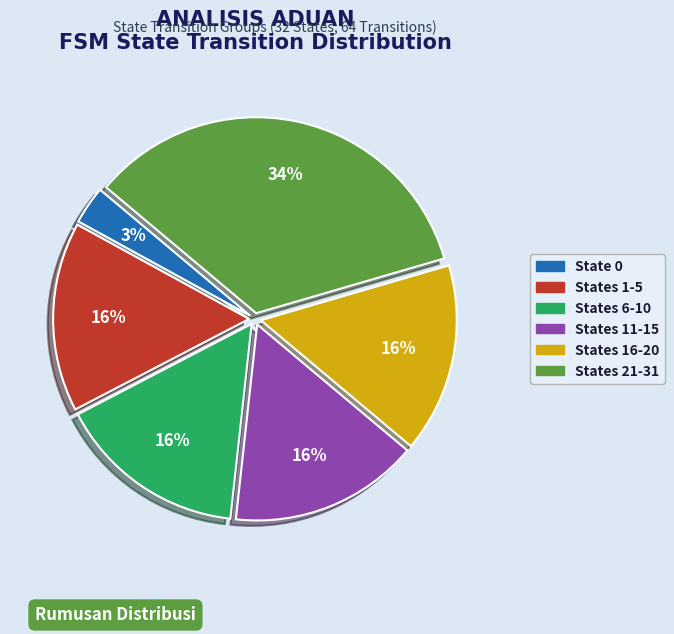

Does any single category account for the majority?

No